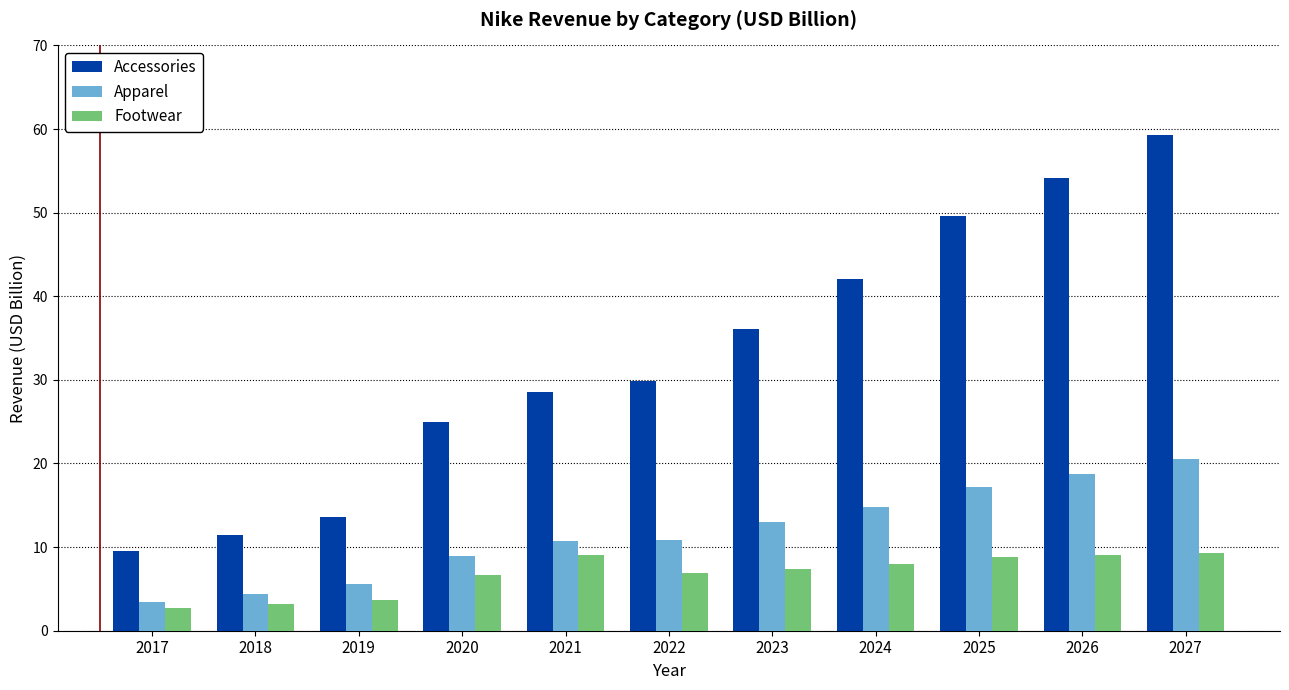

Which series has the largest range (max minus min)?

Accessories